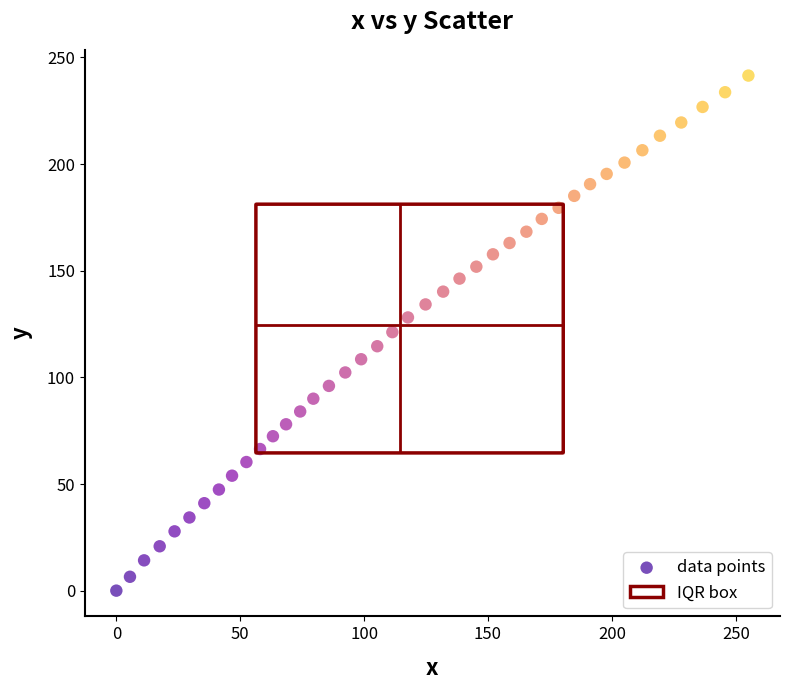

What is the range of X values (max minus min)?

255.1